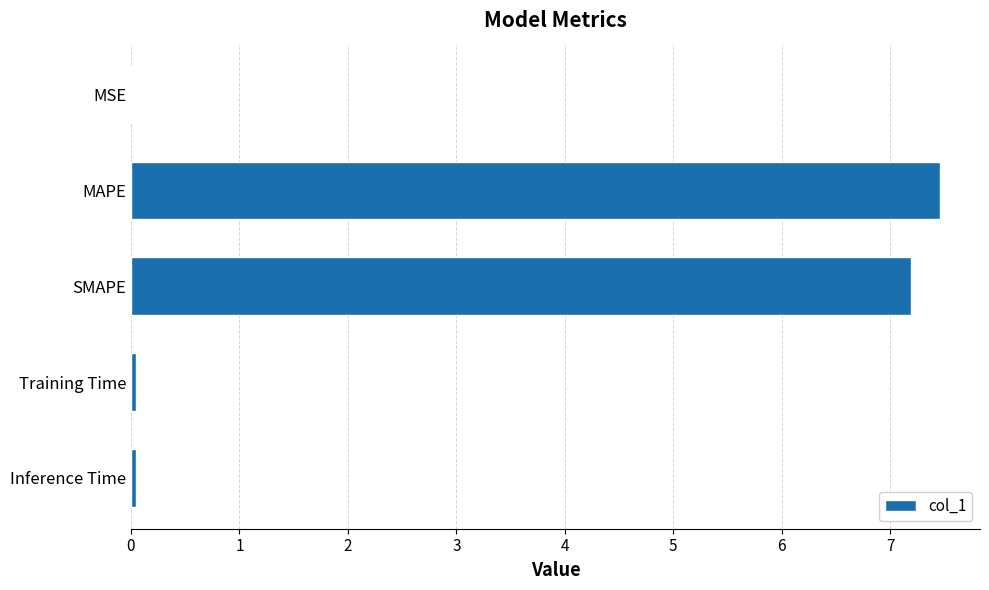

Between MAPE and Training Time, which is larger?

MAPE